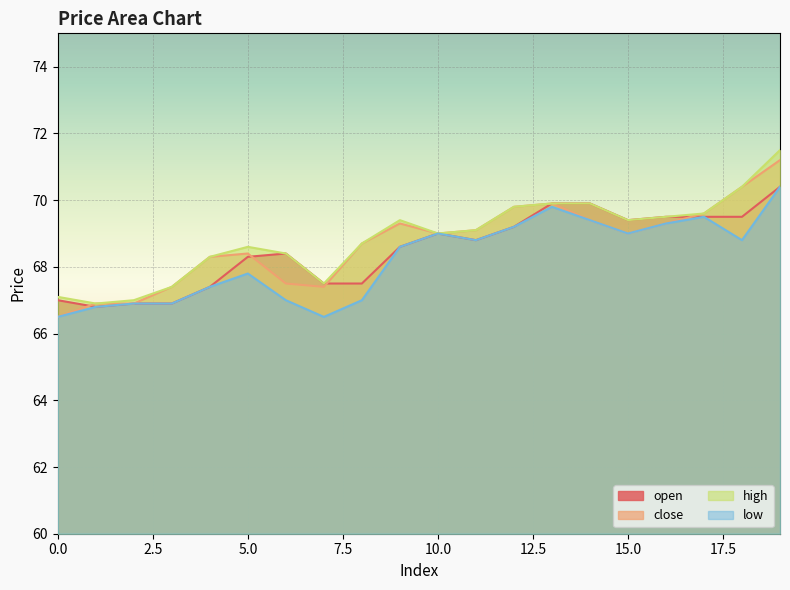

Where does the high series first go above 69?

9